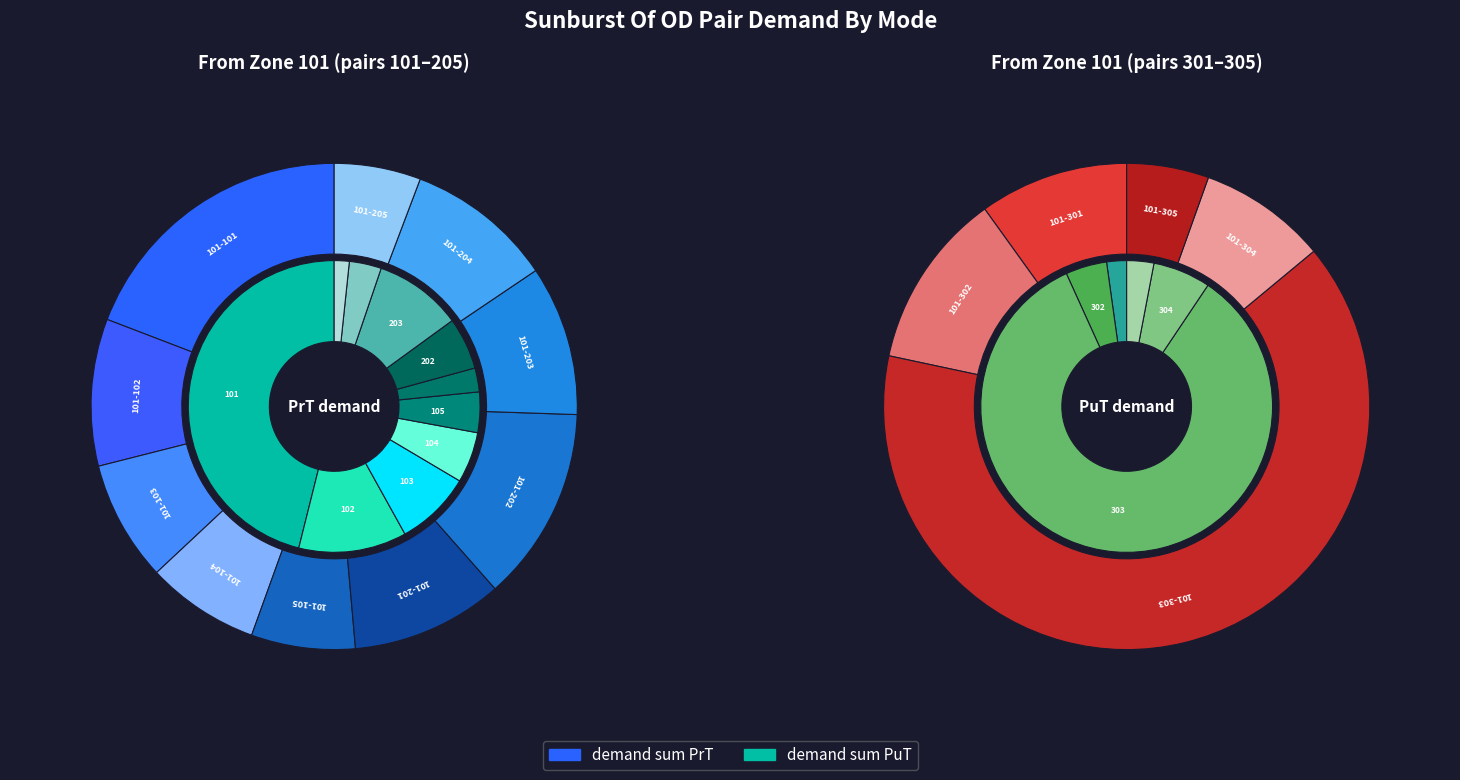

True or false: 101-305 accounts for 3% of the total.

True